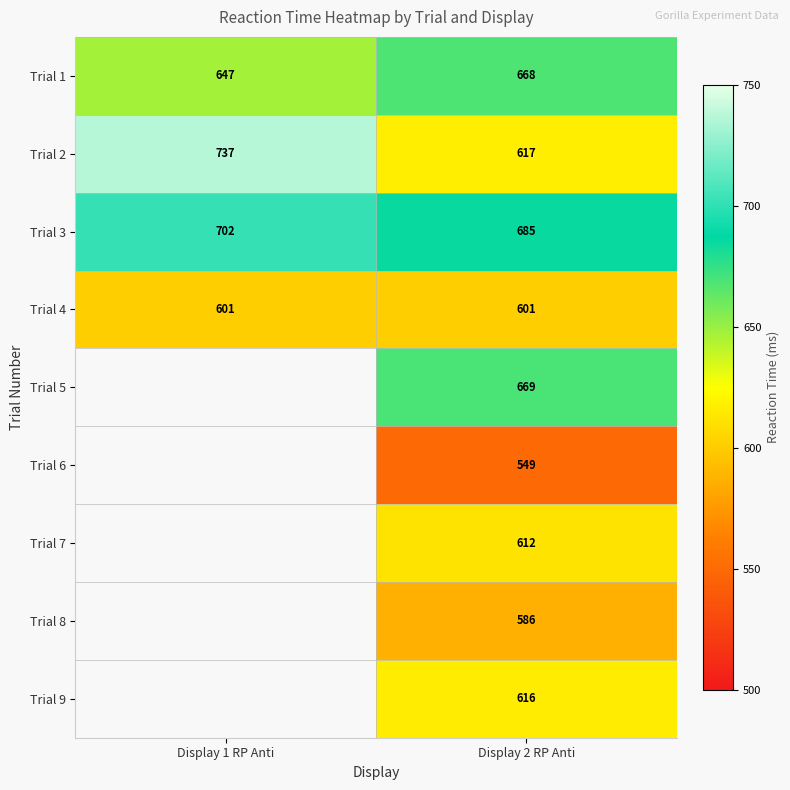

What is the difference between the maximum and minimum values in the Trial 2 series?

120